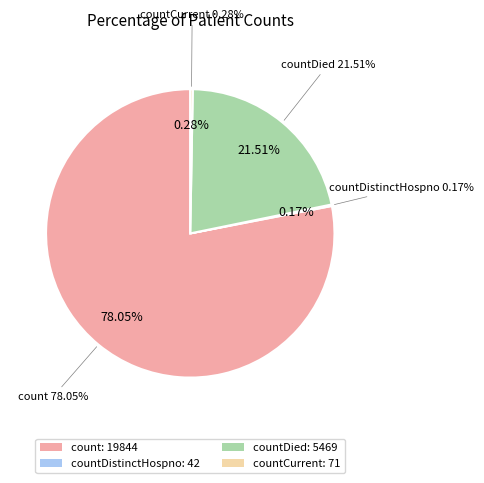

Does any single category account for the majority?

Yes